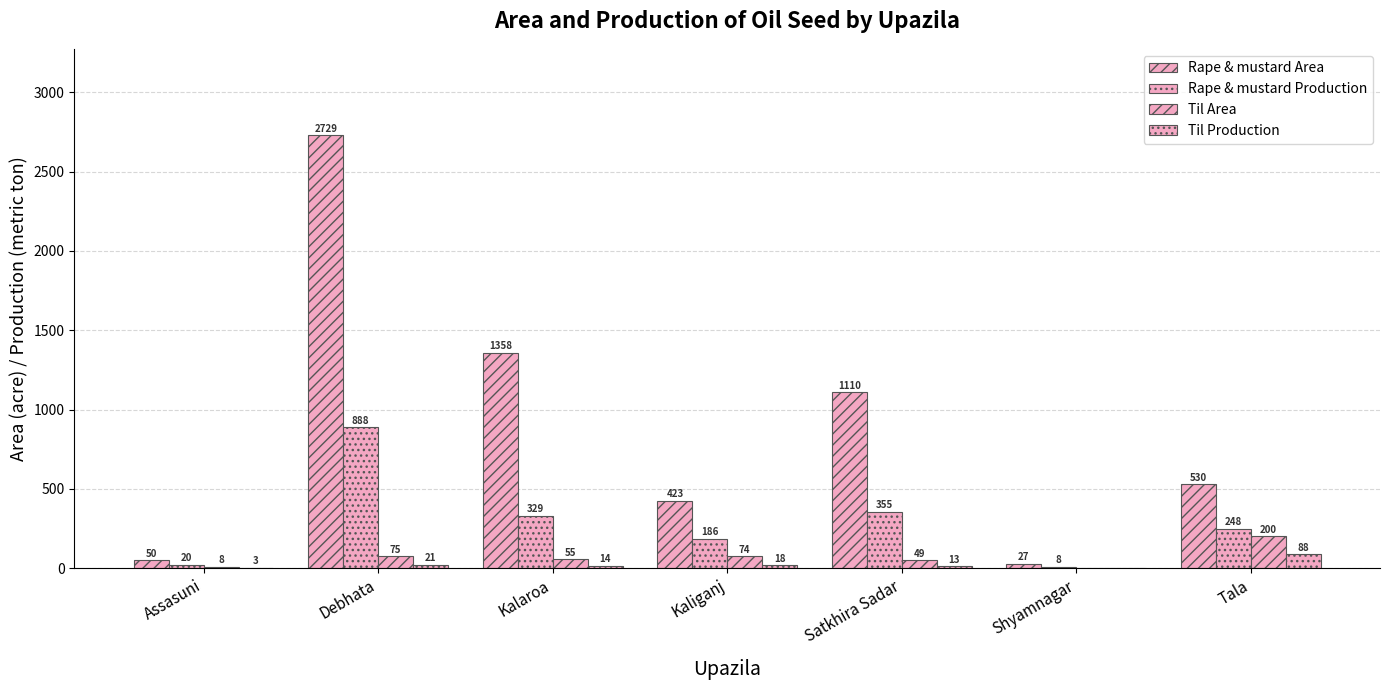

Is it true that Rape & mustard Area equals 2729 at Debhata?

True